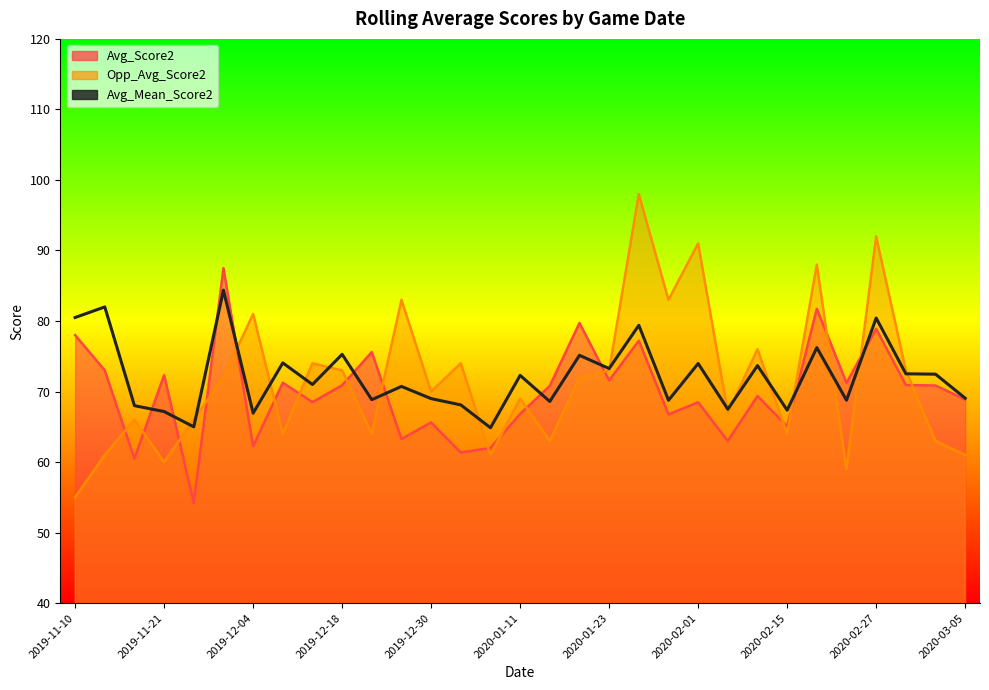

Reading right to left, transcribe all the data shown in this chart.

Avg_Score2: 68.9	70.9	70.9	78.9	71.2	81.7	65.1	69.4	63.0	68.5	66.8	77.2	71.6	79.7	70.8	66.8	62.0	61.4	65.6	63.3	75.6	70.9	68.5	71.2	62.2	87.5	54.2	72.3	60.5	73.0	78.0
Opp_Avg_Score2: 61.0	63.0	73.0	92.0	59.0	88.0	64.0	76.0	67.0	91.0	83.0	98.0	73.0	72.0	63.0	69.0	61.0	74.0	70.0	83.0	64.0	73.0	74.0	64.0	81.0	72.0	66.0	60.0	66.0	61.0	55.0
Avg_Mean_Score2: 69.1	72.5	72.5	80.4	68.8	76.2	67.4	73.7	67.5	74.0	68.8	79.4	73.3	75.1	68.6	72.3	64.9	68.1	69.0	70.7	68.8	75.3	71.0	74.1	66.9	84.4	65.0	67.2	68.0	82.0	80.5